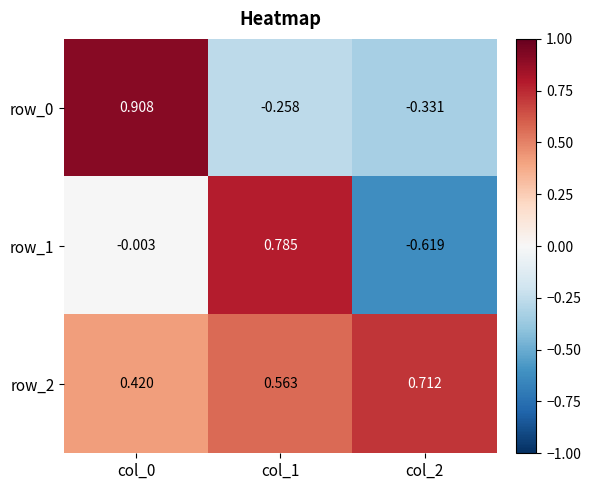

What is the average value of the row_0 series?

0.1